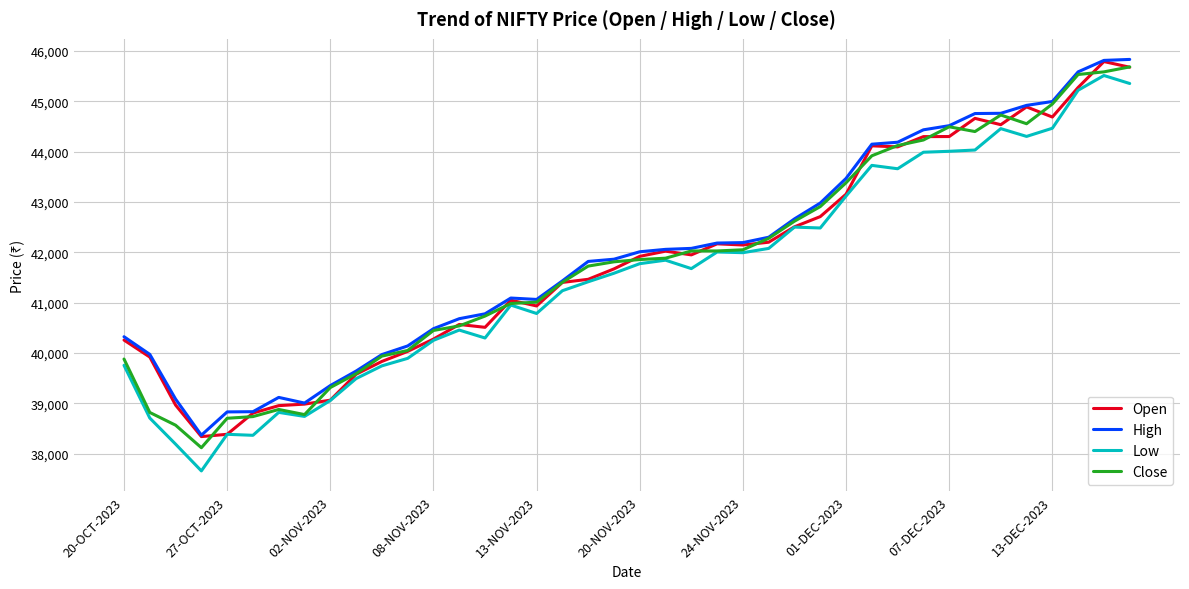

What is the maximum value for Close?

45685.2